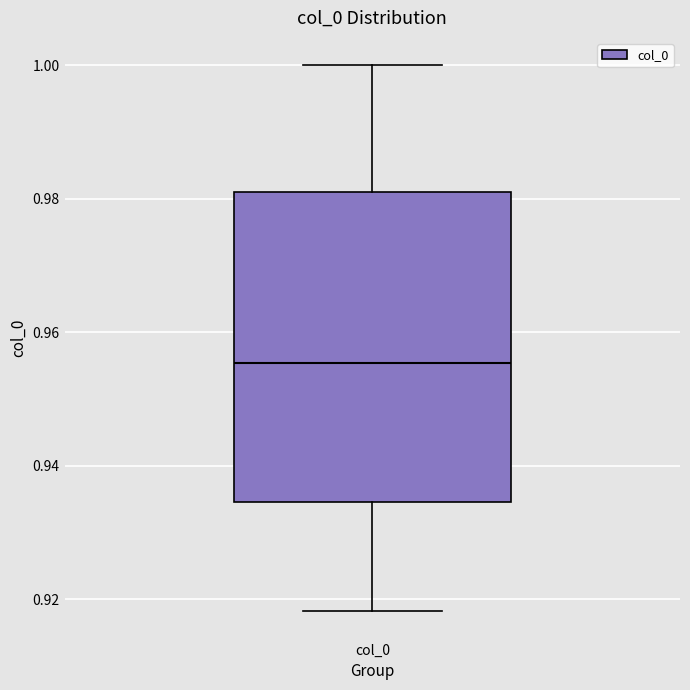

Read this box plot against the y-axis: the position of the median line, the range covered by the box, and the ends of both whiskers. The values are not printed on the chart, so give them approximately, as read against the axis.

median 0.956, box 0.934 to 0.982, whiskers 0.918 to 1.000